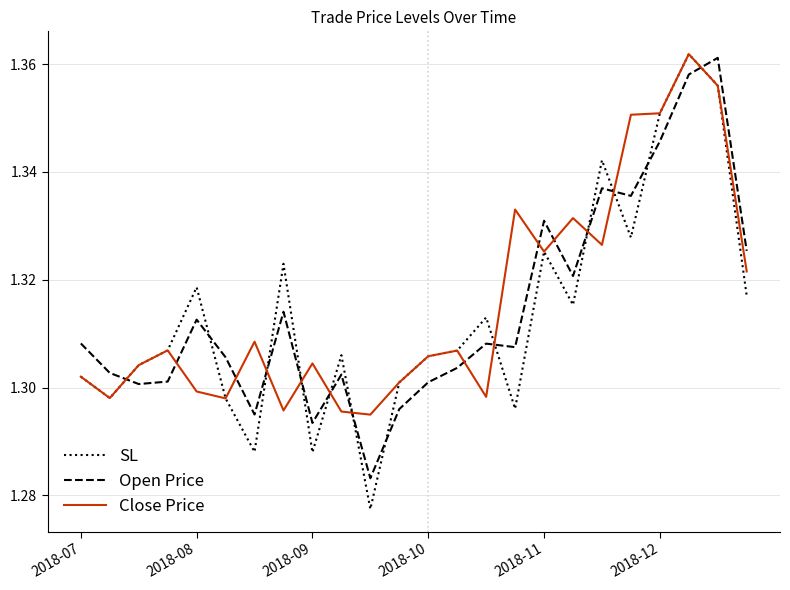

After their last crossing, which series has the higher values: Close Price or Open Price?

Open Price